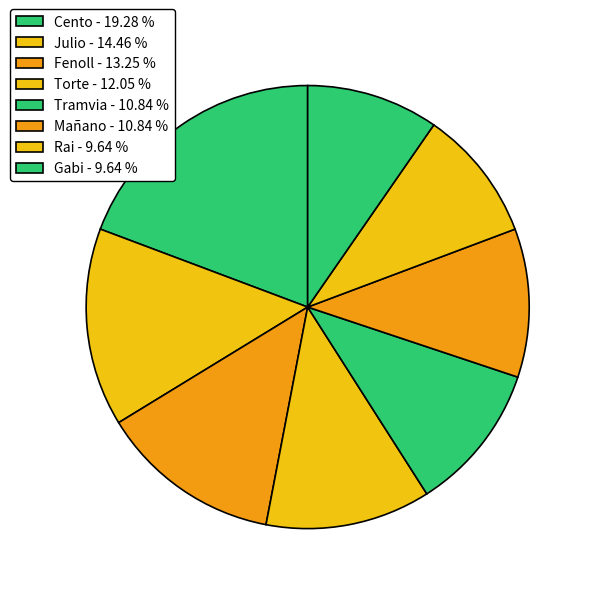

How many segments does this pie chart have?

8